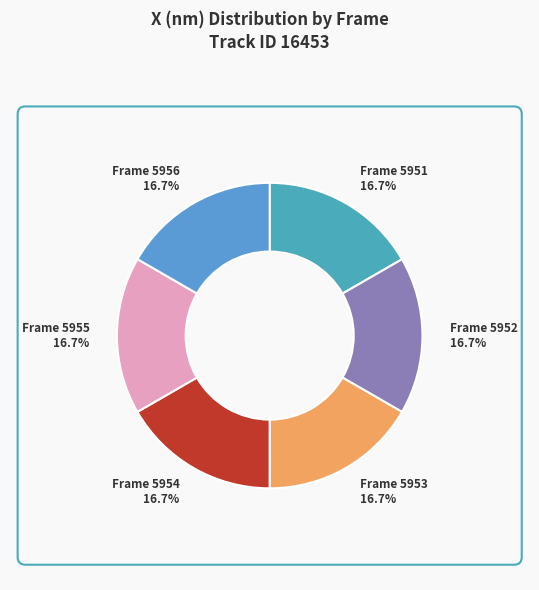

Is it true that Frame 5953 is 28% of the pie?

False